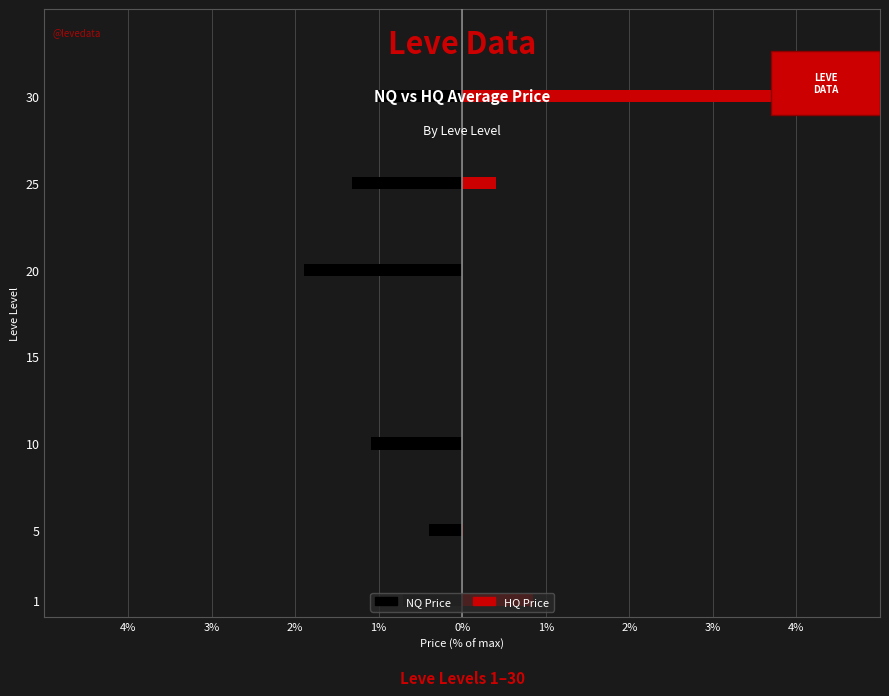

What are all the series names shown in the legend?

NQ Price, HQ Price